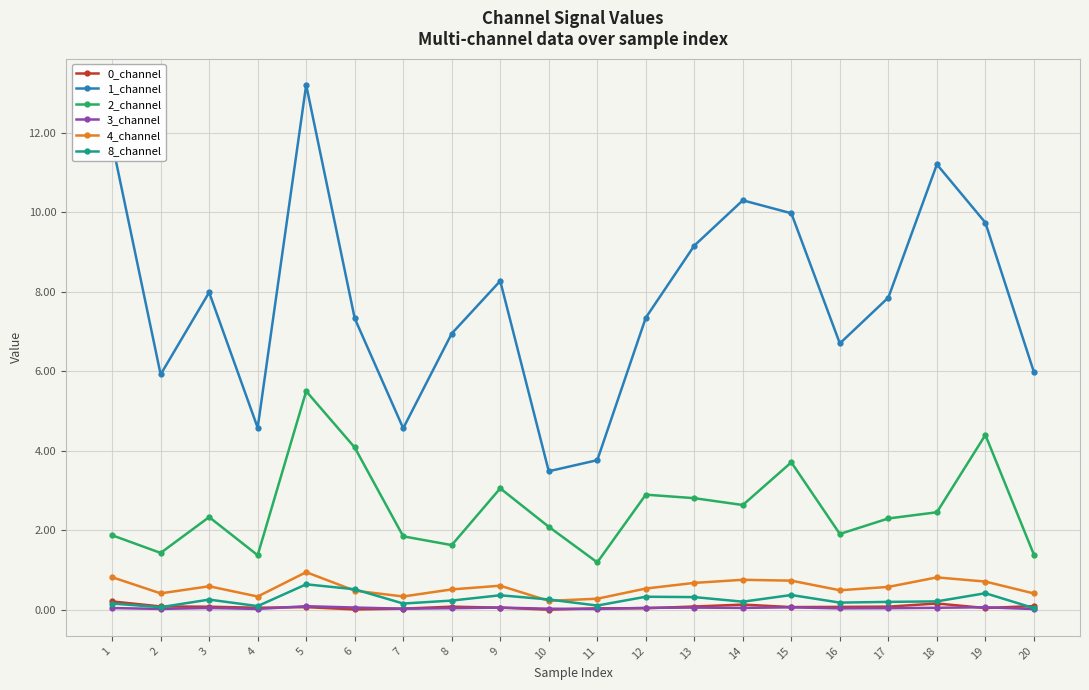

At which category is the sum across all series the highest?

5